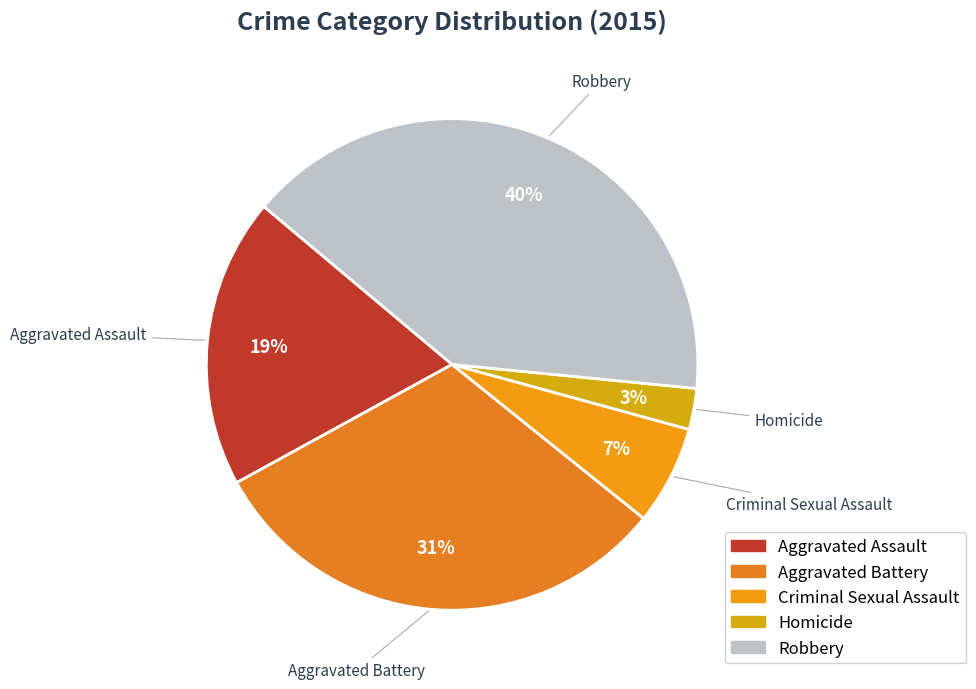

Count the number of slices in the pie.

5